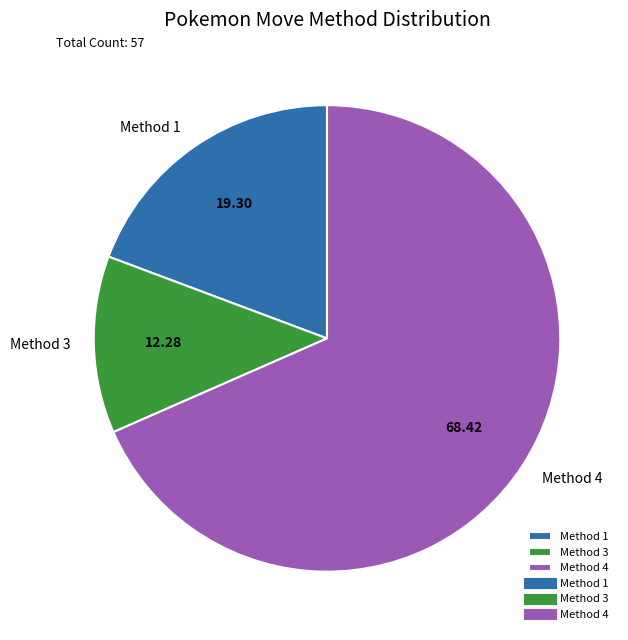

Rank the categories by value from highest to lowest.

Method 4, Method 1, Method 3